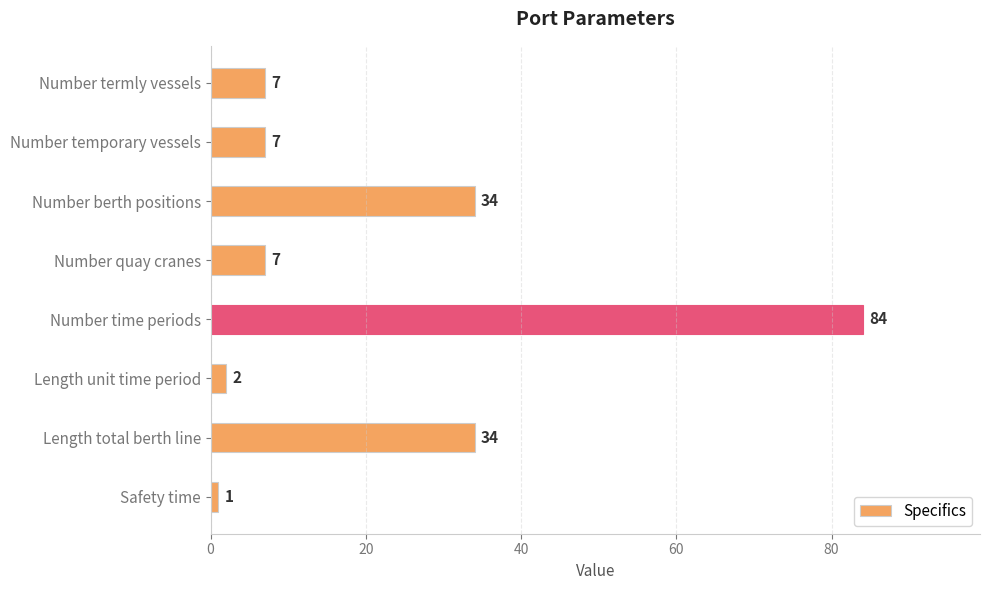

What position from the bottom is Number termly vessels?

8